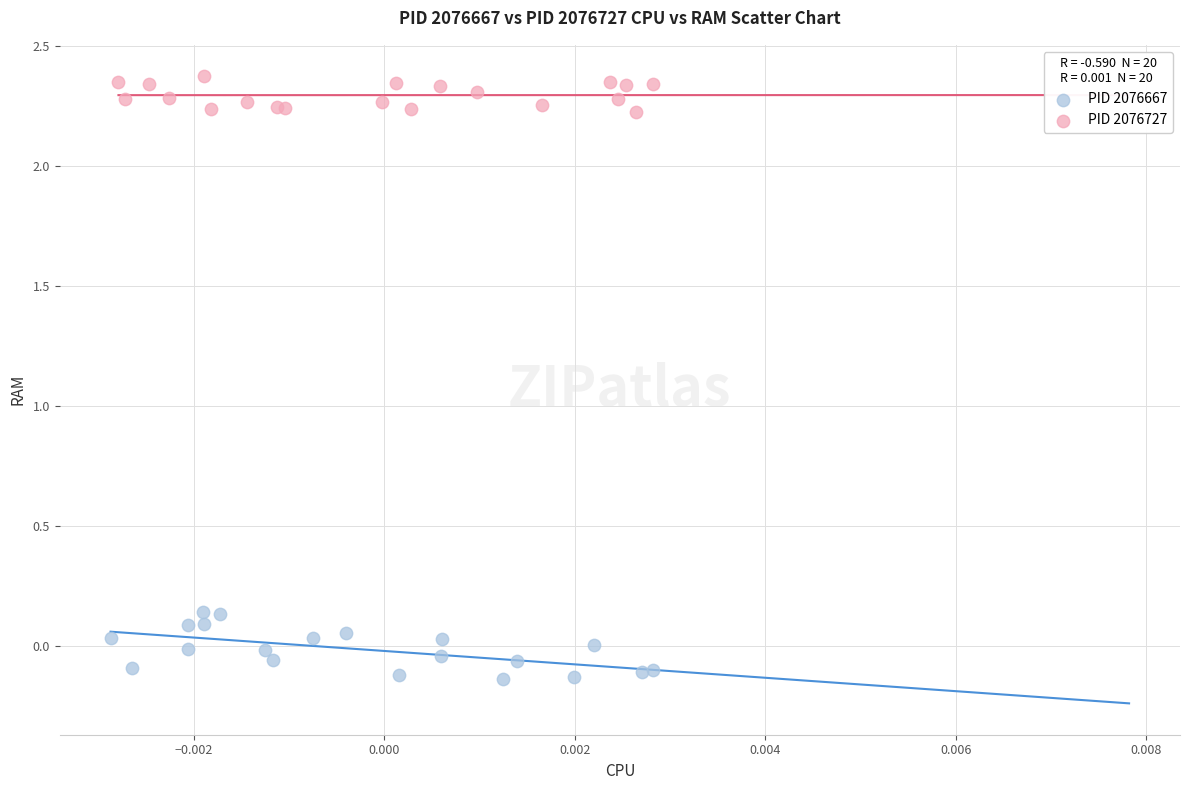

Which series contains the lowest Y value?

PID 2076667